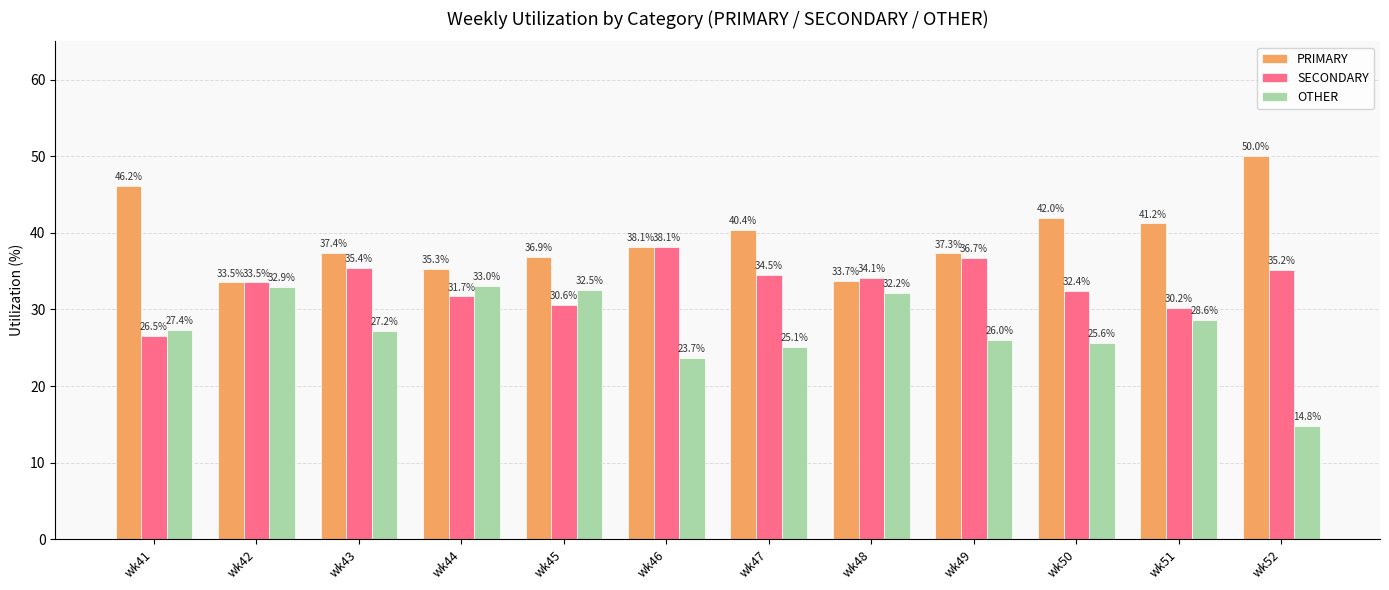

How many data points in PRIMARY are above 38?

6